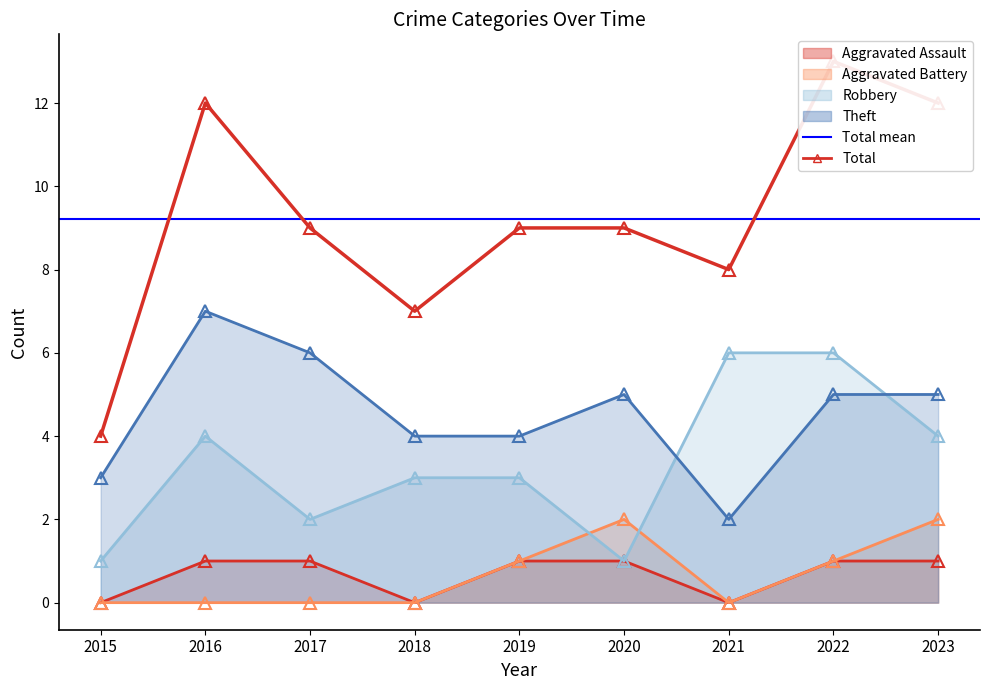

Where is the first local minimum for Aggravated Battery?

2021